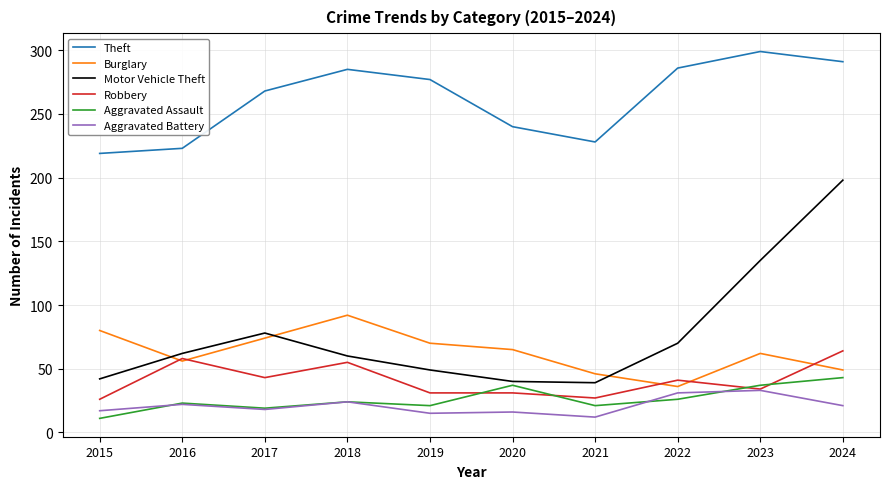

What is the spread (max minus min) of values at 2022?

260